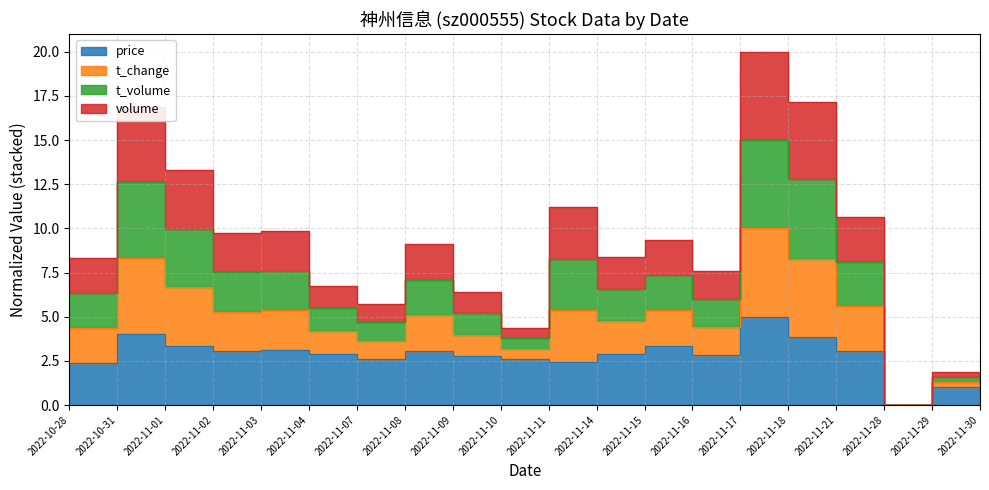

What is the maximum value for t_change?

20.0